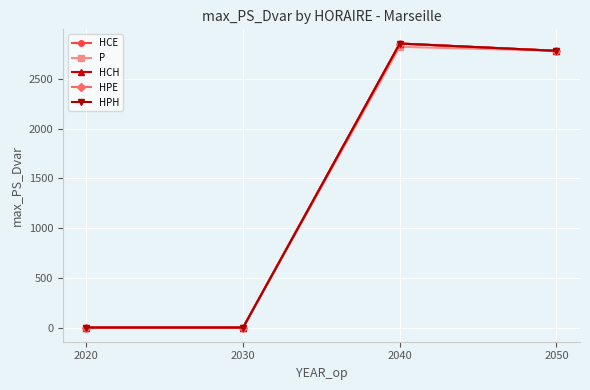

Is this an area chart (filled region under the line)?

No